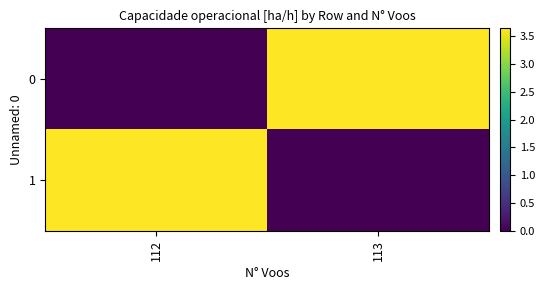

Which has a higher value, 112 or 113?

113